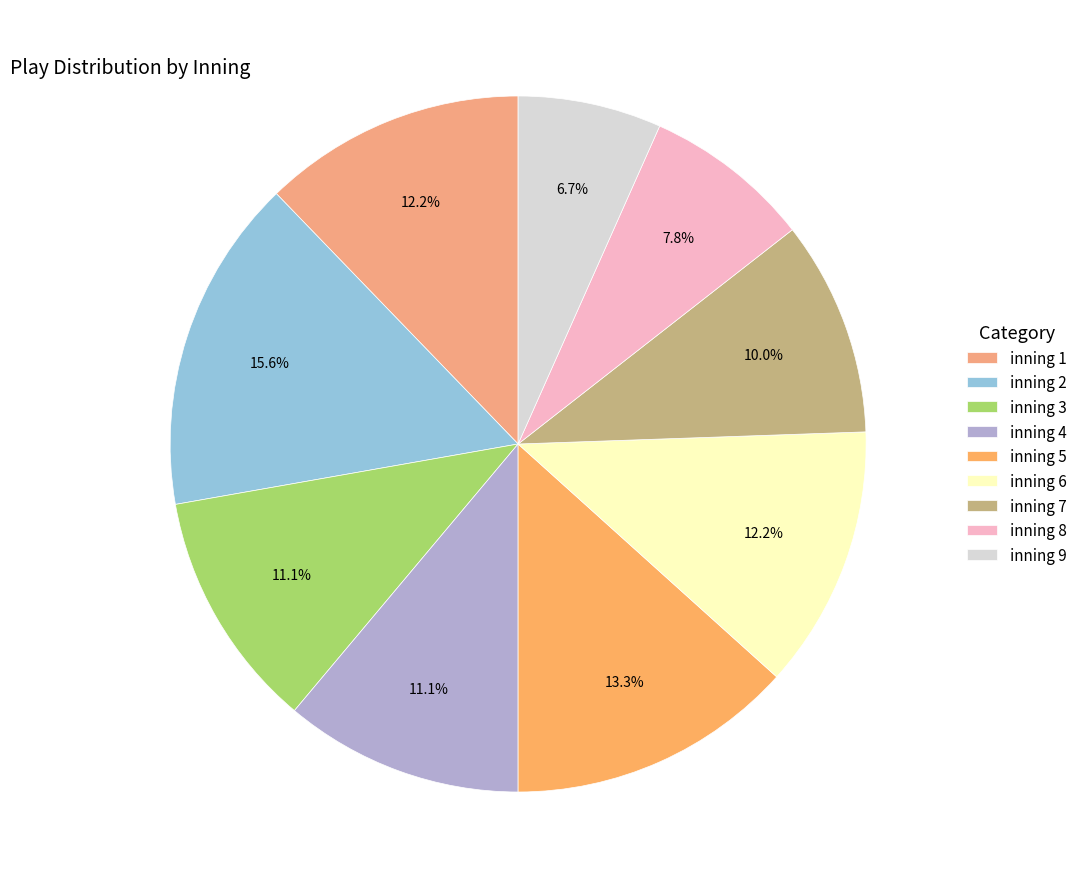

Which slice is the smallest?

inning 9